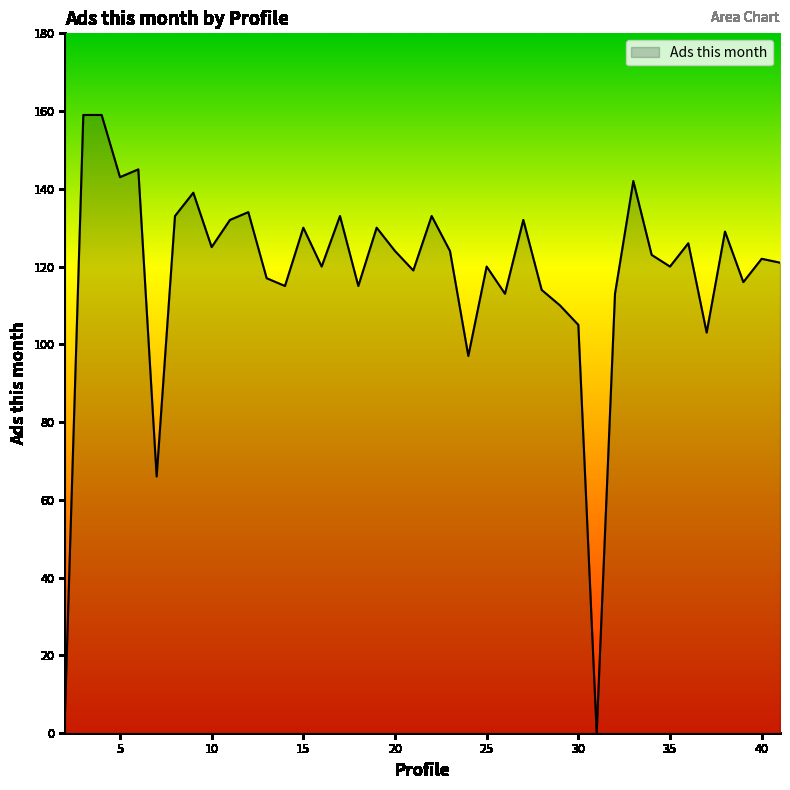

What is the difference between the maximum and minimum values?

159